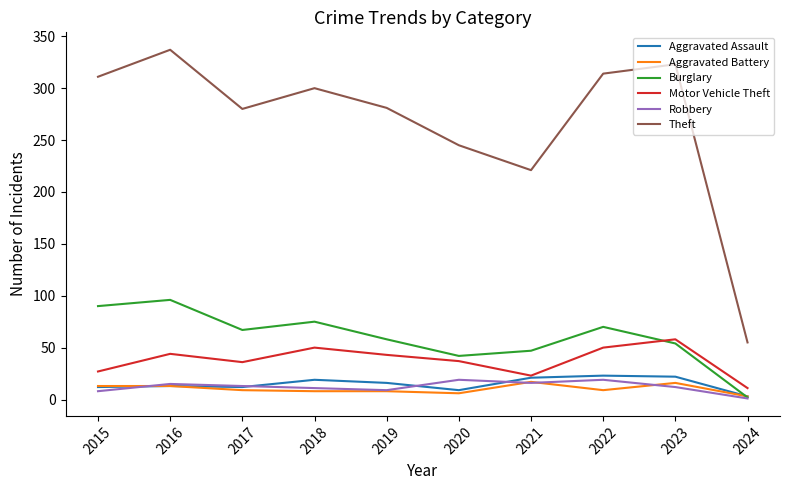

True or false: Robbery and Theft intersect in this chart.

False